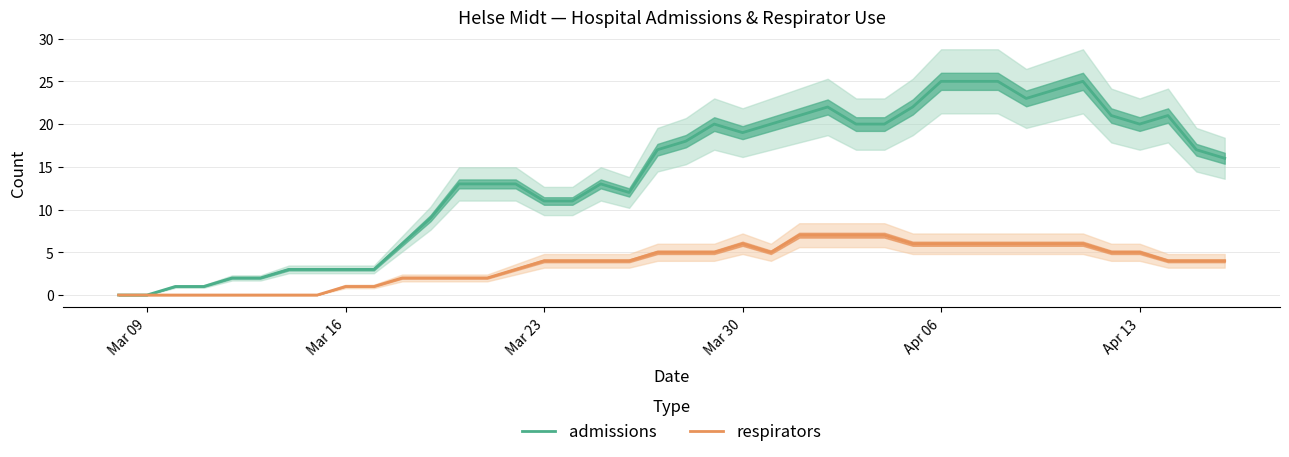

Is it true that admissions equals 29 at Mar 30?

False